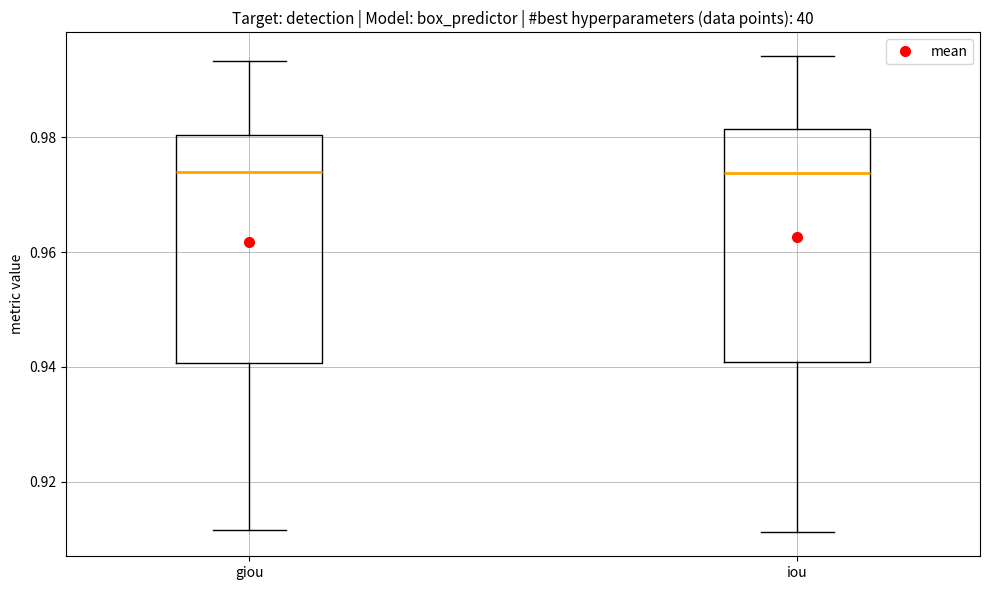

Reading left to right, transcribe this box plot: for each box, give where its median line is, the range the box spans, and where its two whiskers end, as read against the y-axis. The values are not printed on the chart, so give them approximately, as read against the axis.

giou: median 0.974, box 0.940 to 0.980, whiskers 0.912 to 0.994
iou: median 0.974, box 0.940 to 0.982, whiskers 0.912 to 0.994